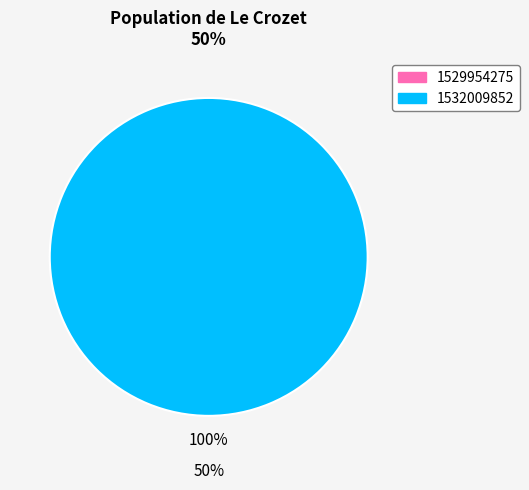

What is the largest slice in the pie chart?

1532009852